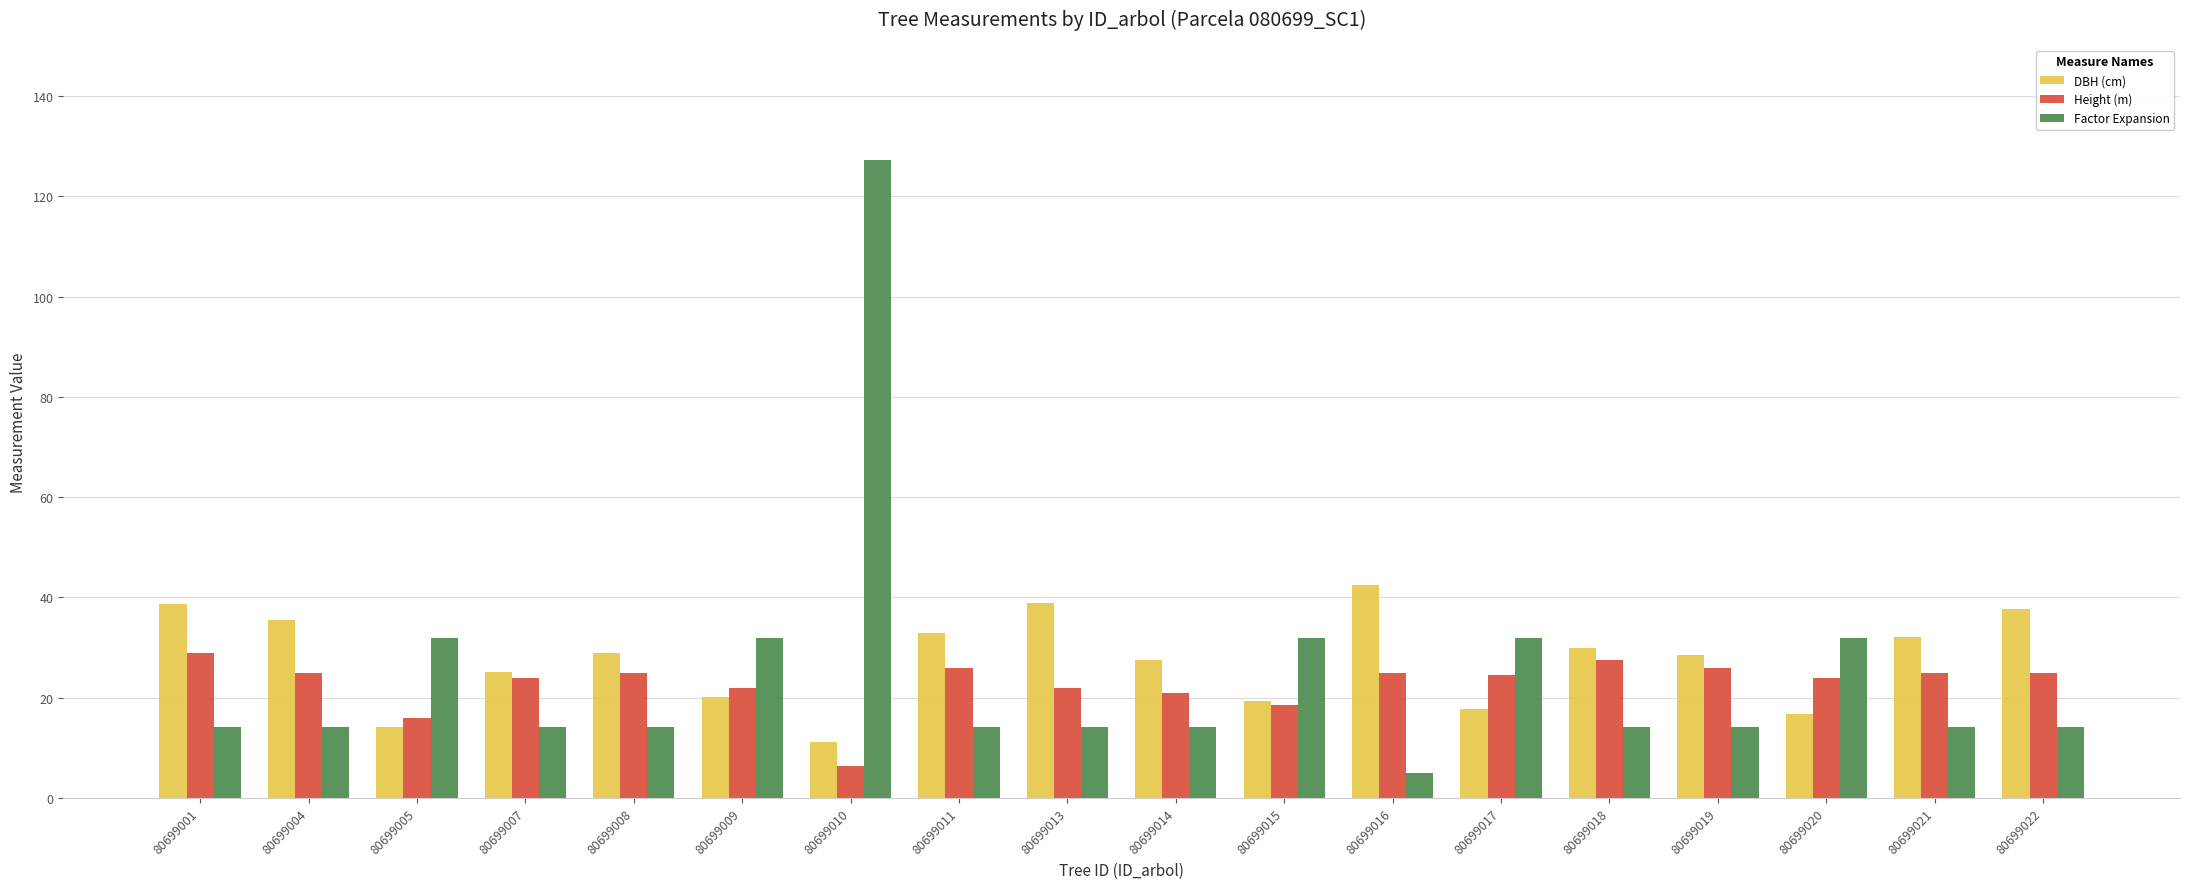

Which series has the largest range (max minus min)?

Factor Expansion